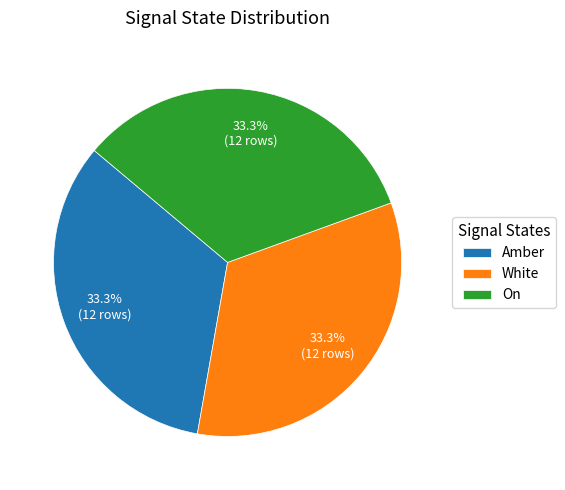

Approximately how many times larger is the value at On compared to Amber?

1.0